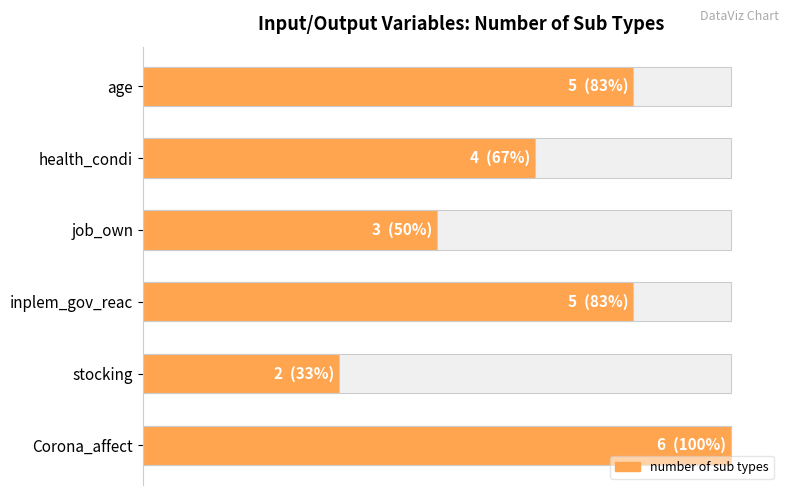

Is it true that the value at inplem_gov_reac is 5?

True